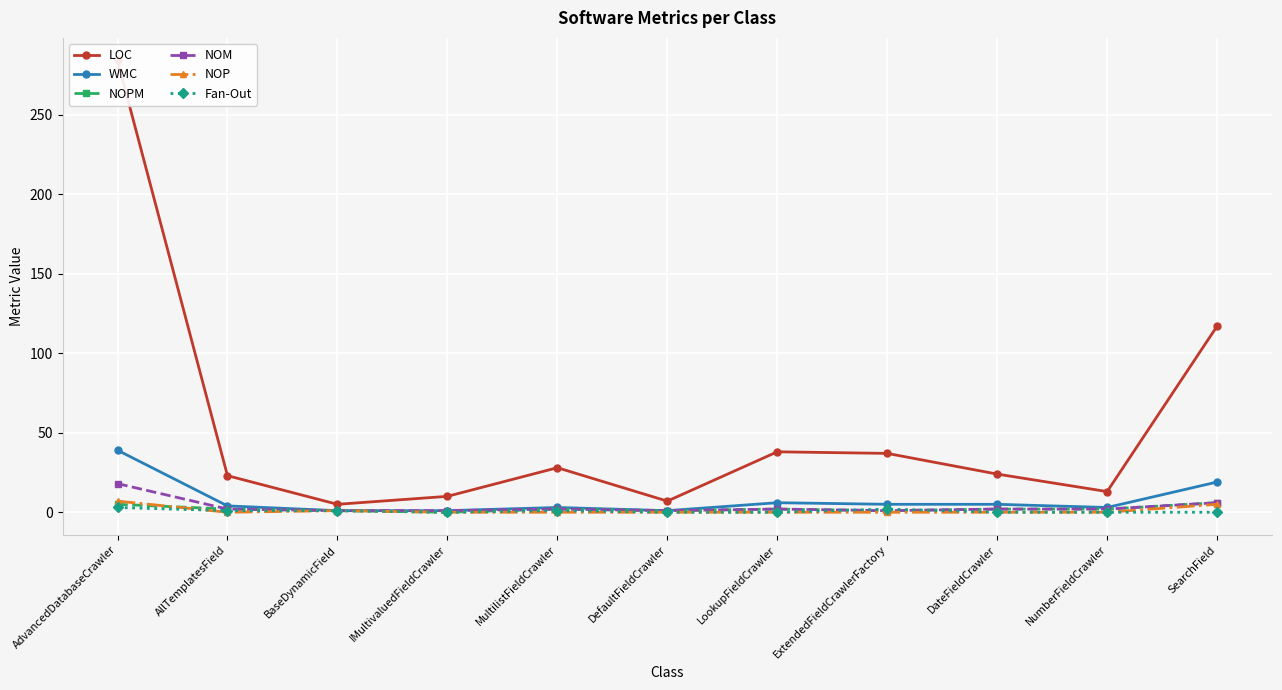

Reading left to right, what are all the values shown in this chart?

LOC: 284	23	5	10	28	7	38	37	24	13	117
WMC: 39	4	1	1	3	1	6	5	5	3	19
NOPM: 5	2	1	0	2	1	2	1	2	2	6
NOM: 18	2	1	1	2	1	2	1	2	2	6
NOP: 7	0	1	0	0	0	0	0	0	0	5
Fan-Out: 3	1	1	0	1	0	0	2	0	0	0